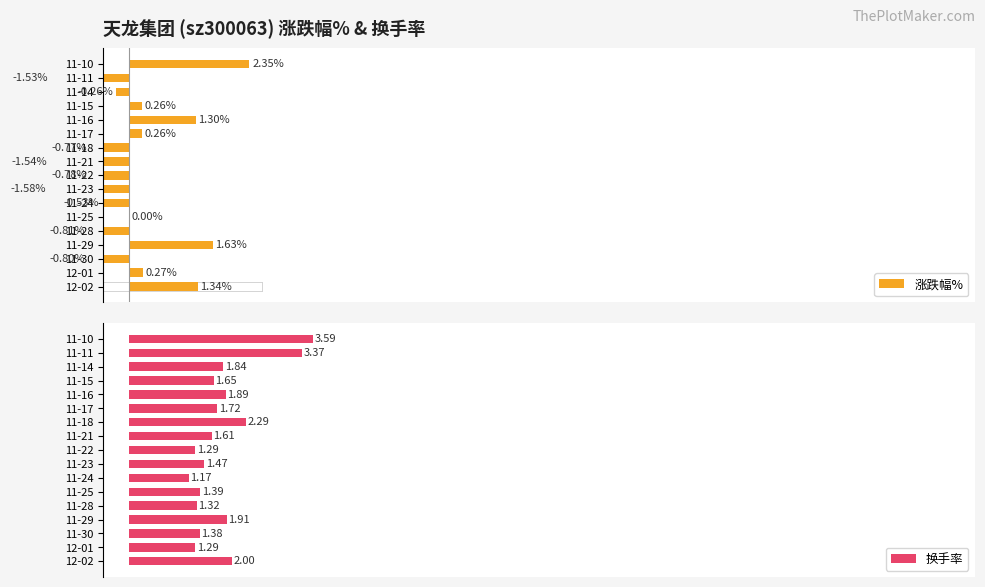

Which series has the largest total across all categories?

换手率